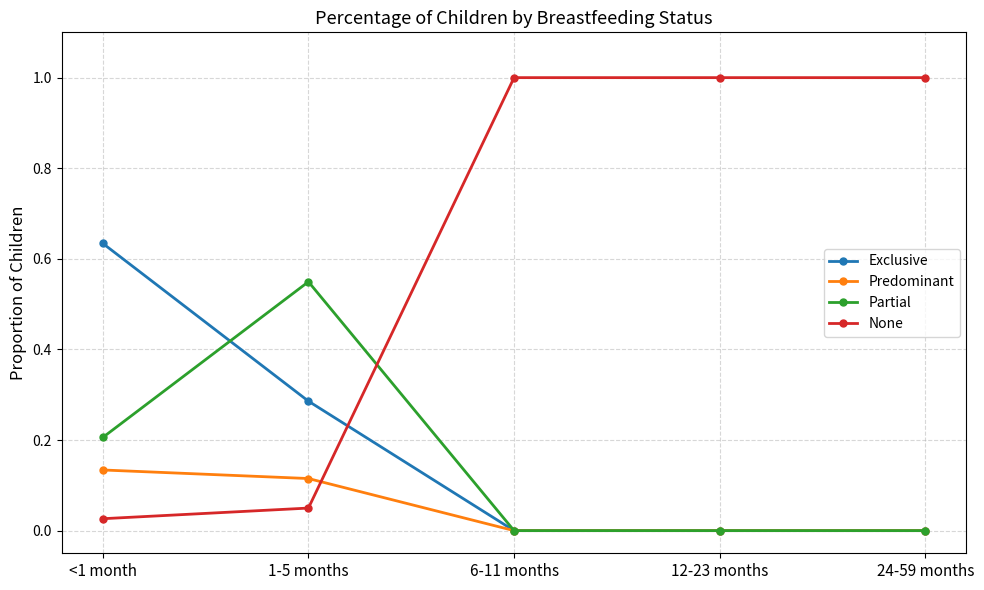

Between which two adjacent categories do Exclusive and None first intersect?

1-5 months and 6-11 months